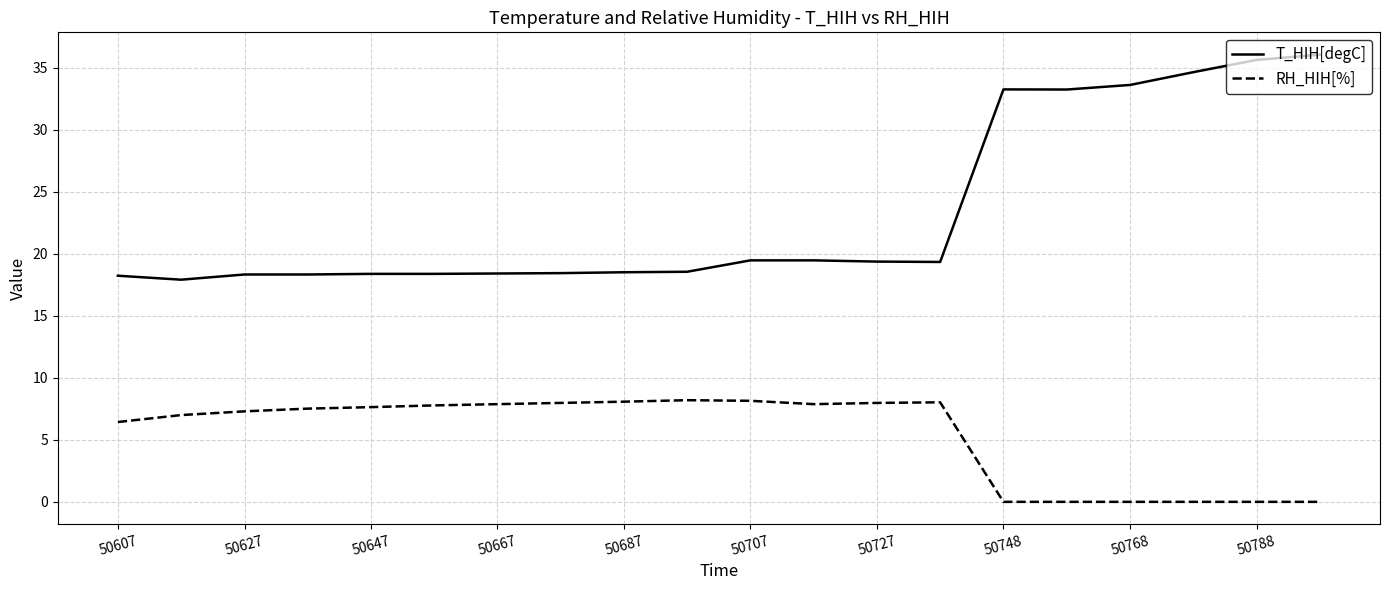

What is the sum of all RH_HIH[%] values?

107.9